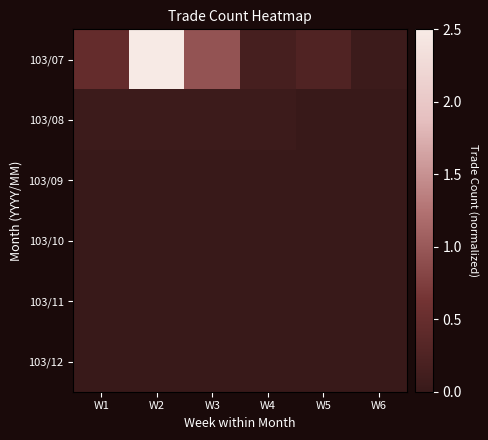

Reading left to right, extract all data points from this chart.

103/07: W1=0.5	W2=2.5	W3=0.9	W4=0.2	W5=0.3	W6=0.1
103/08: W1=0.1	W2=0.1	W3=0.1	W4=0.1	W5=0.0	W6=0.0
103/09: W1=0.0	W2=0.0	W3=0.0	W4=0.0	W5=0.0	W6=0.0
103/10: W1=0.0	W2=0.0	W3=0.0	W4=0.0	W5=0.0	W6=0.0
103/11: W1=0.0	W2=0.0	W3=0.0	W4=0.0	W5=0.0	W6=0.0
103/12: W1=0.0	W2=0.0	W3=0.0	W4=0.0	W5=0.0	W6=0.0